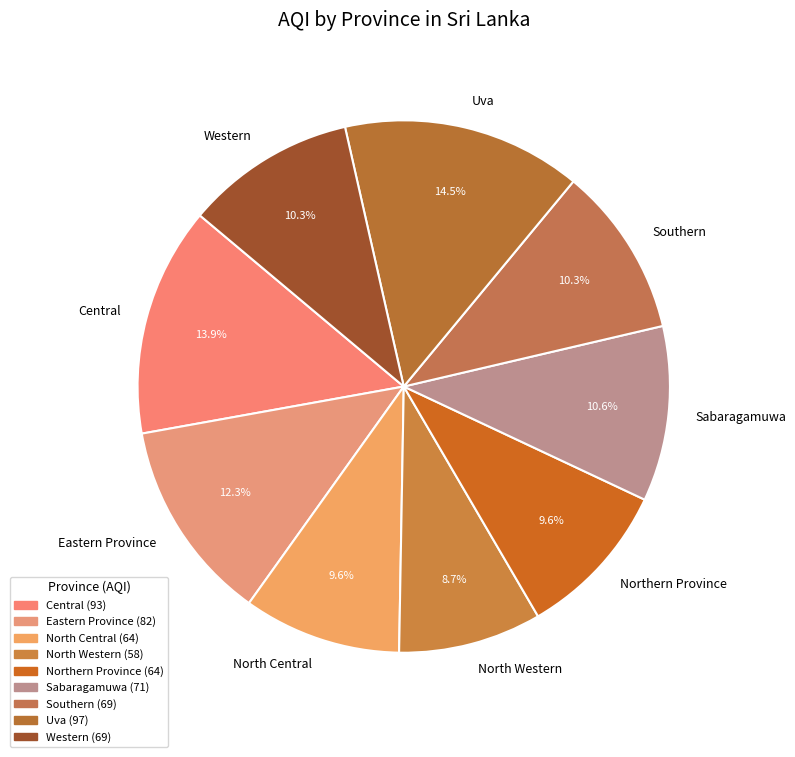

The North Central slice represents 10% of the pie. True or false?

True